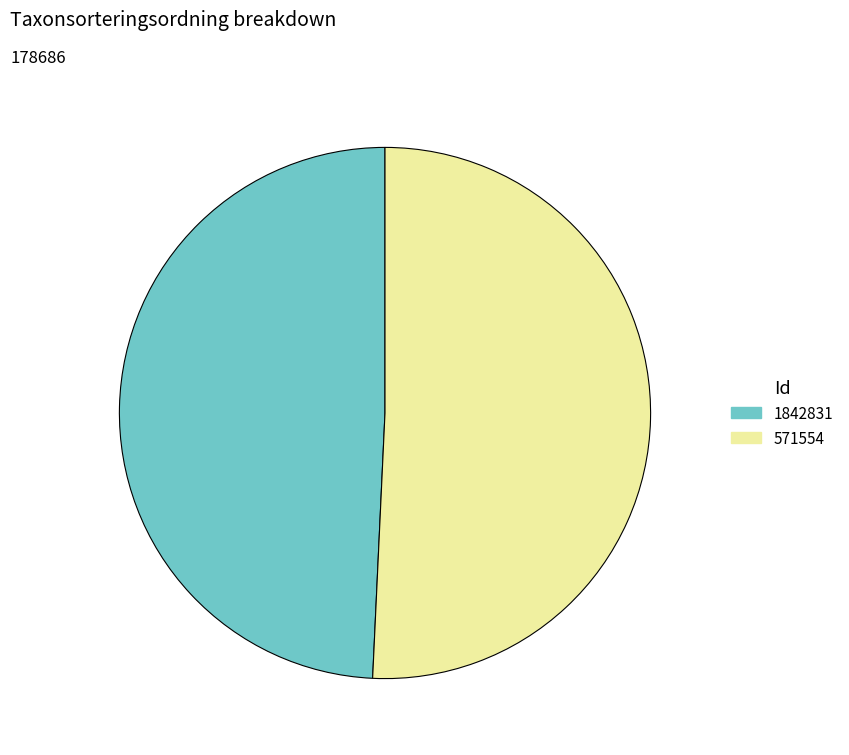

Which category has the biggest portion of the pie?

571554